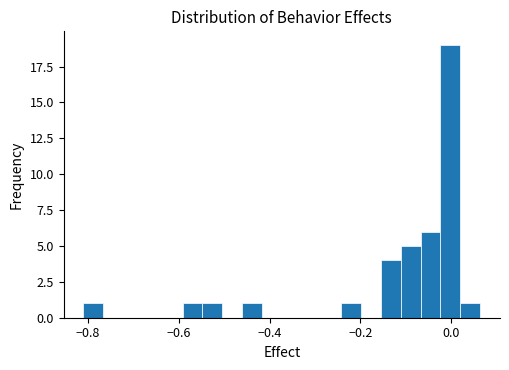

Around what value on the x-axis is the tallest bar? Give the approximate position of its centre, as read against the axis.

0.00